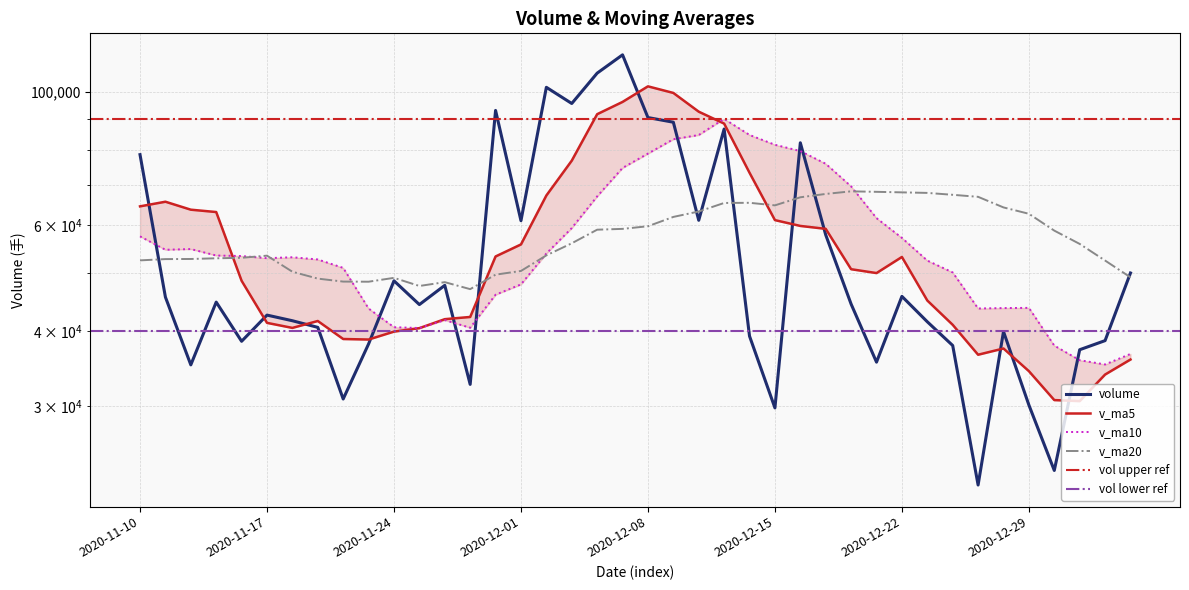

How many interior local peaks does the v_ma20 series have?

5